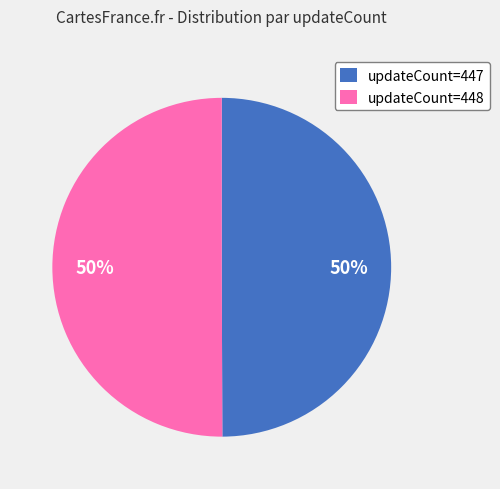

To the nearest percent, what is the average slice percentage?

50%